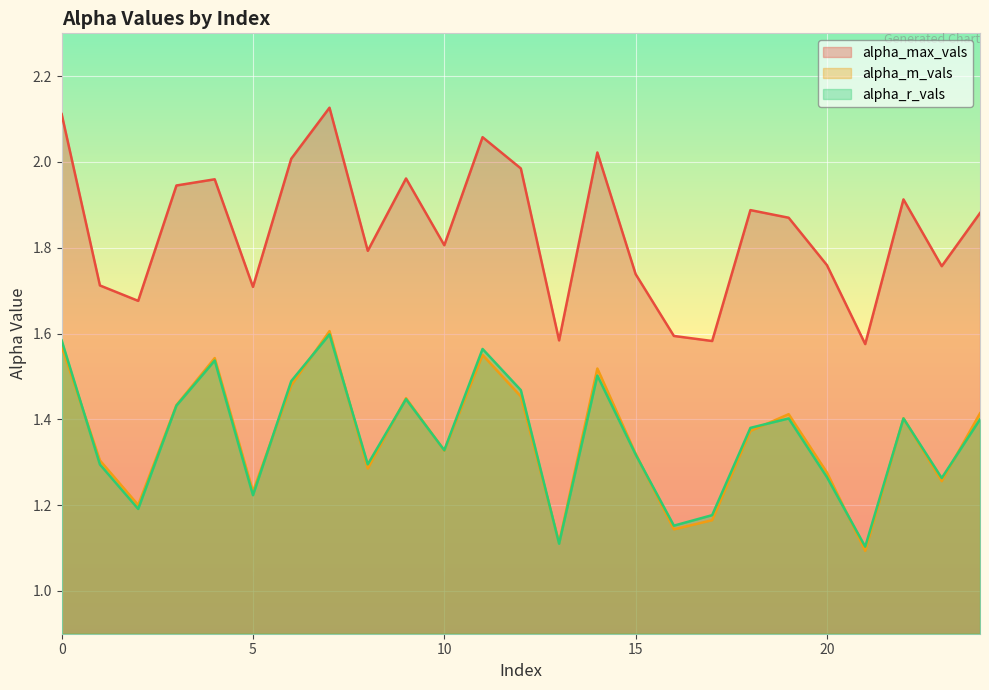

How many lines are shown in the chart?

3